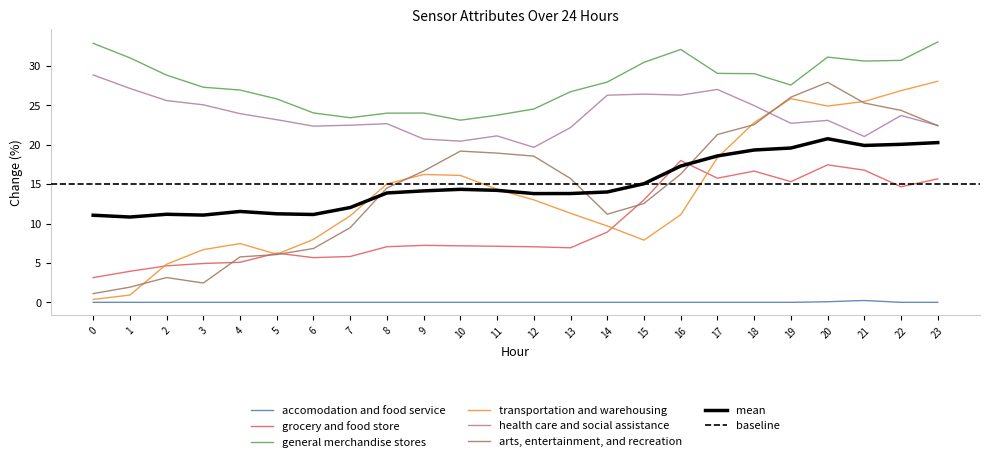

True or false: ATT9 has more than 2 interior local peaks.

True